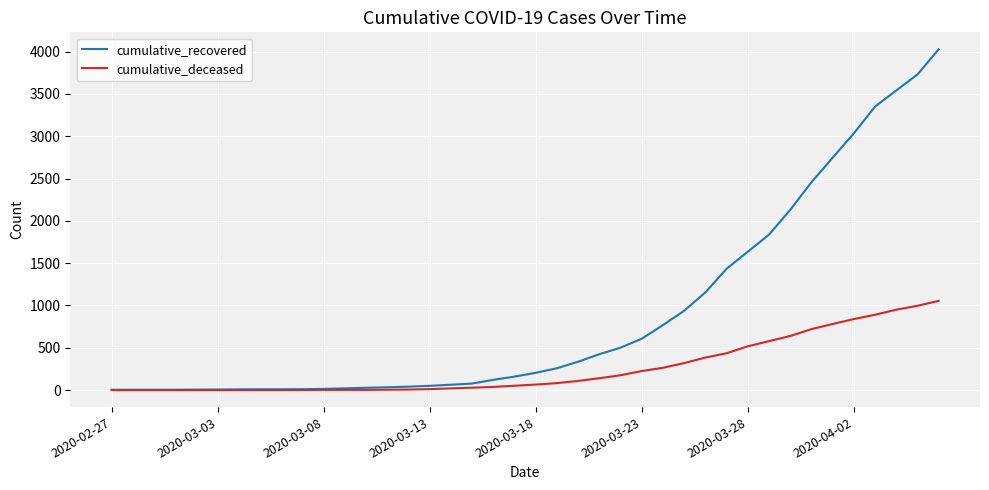

Rank the series by their maximum value, from highest to lowest.

cumulative_recovered, cumulative_deceased